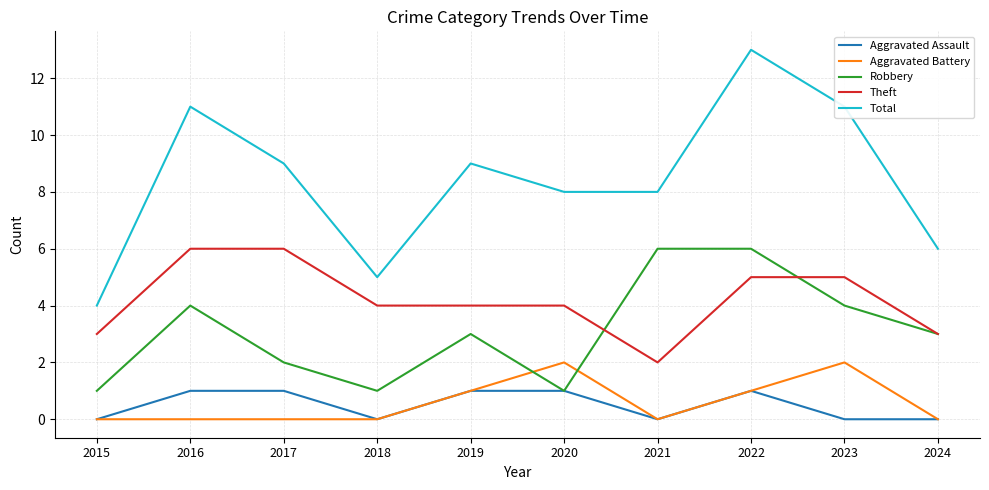

What is the difference between the Theft values at 2020 and 2024?

1